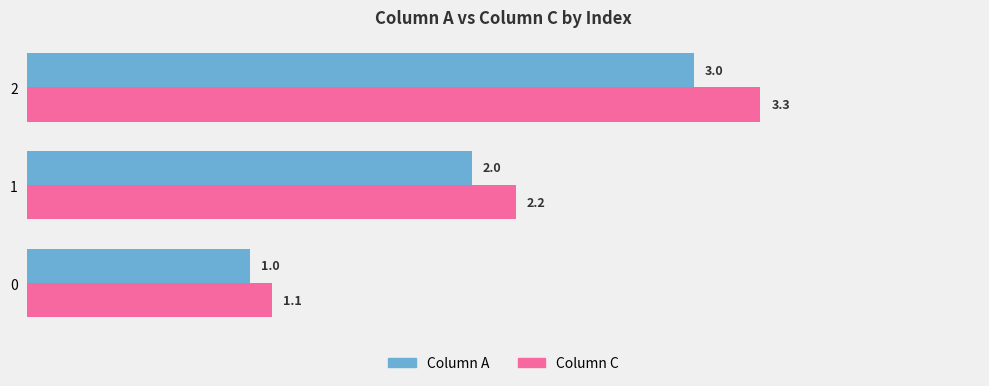

At which category is the sum across all series the highest?

2